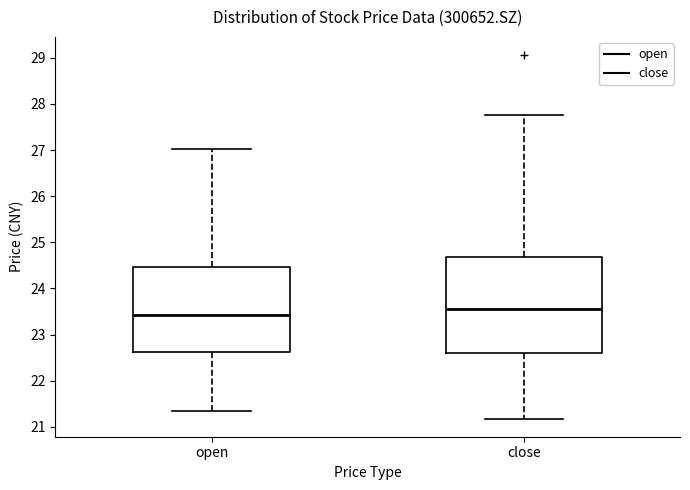

Which box is the tallest, from its lower edge to its upper edge?

close